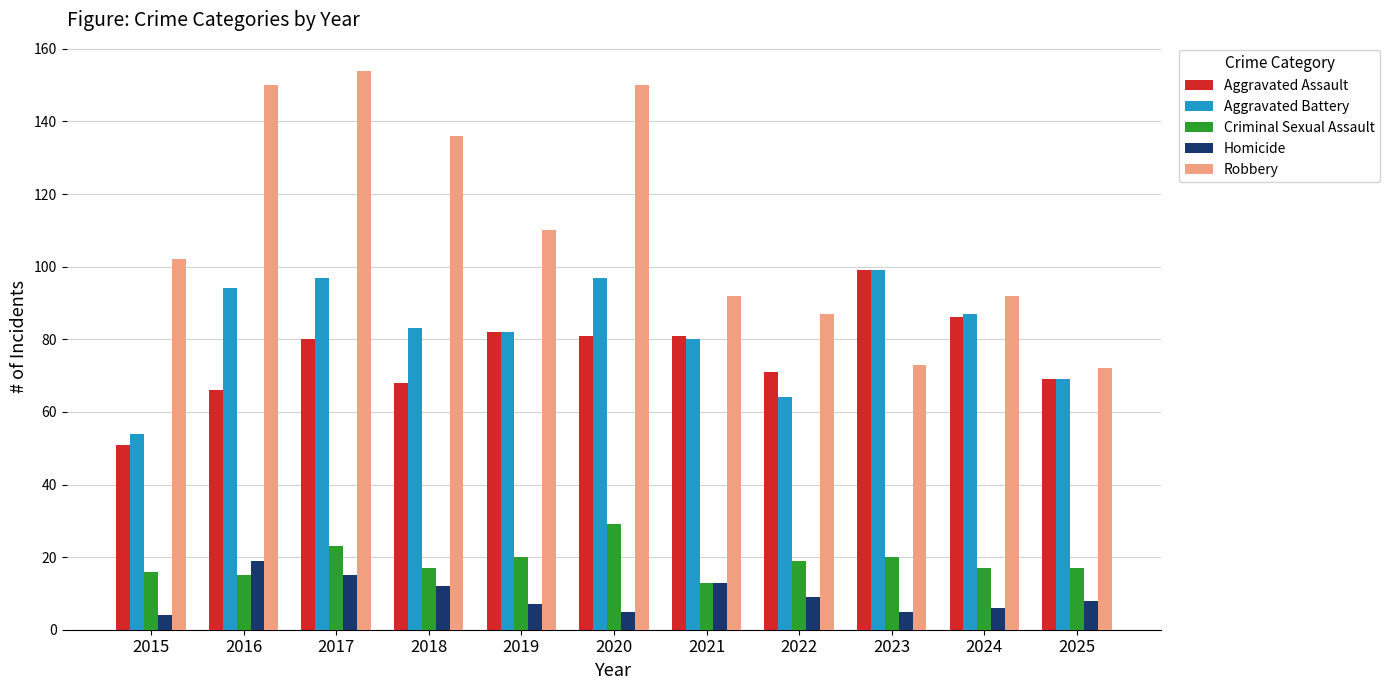

Is the value of Aggravated Assault at 2017 greater than the value of Aggravated Battery at 2019?

No